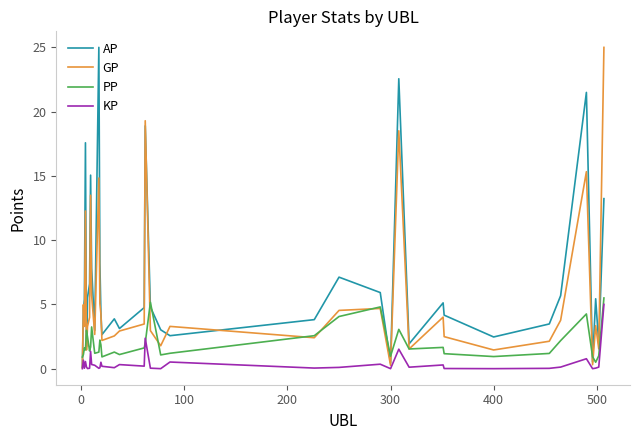

List the series in order of their overall mean, highest first.

AP, GP, PP, KP